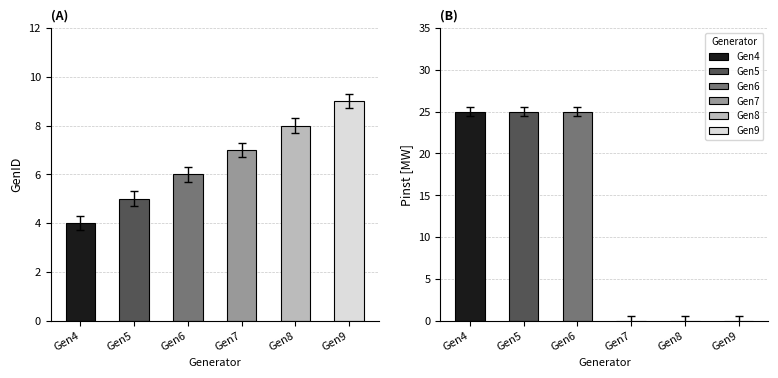

What value does the Pinst [MW] series have at 4?

25